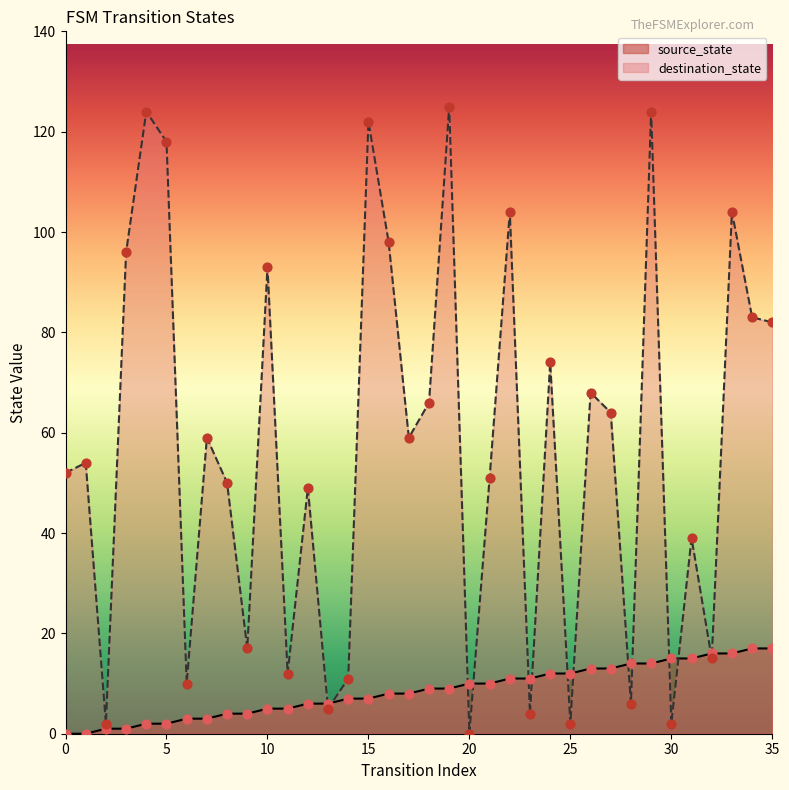

Which series contains the lowest Y value?

source_state